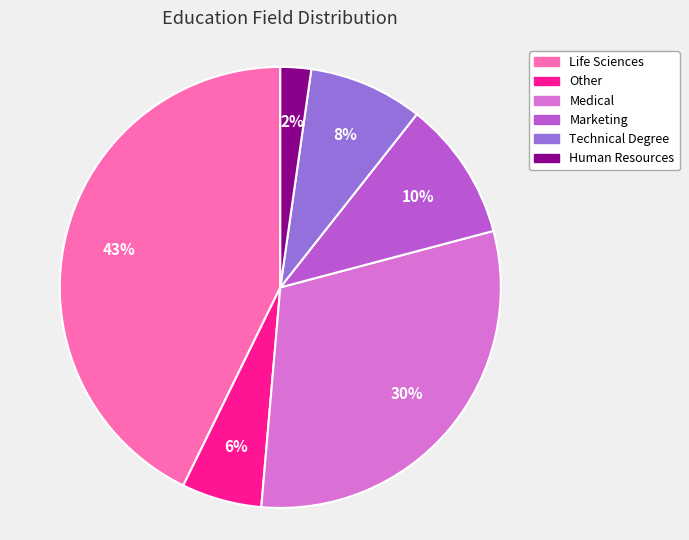

Count the number of slices in the pie.

6